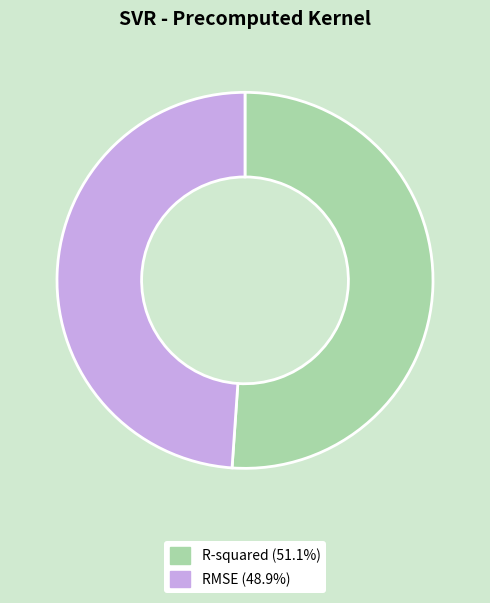

How many slices are in this pie chart?

2